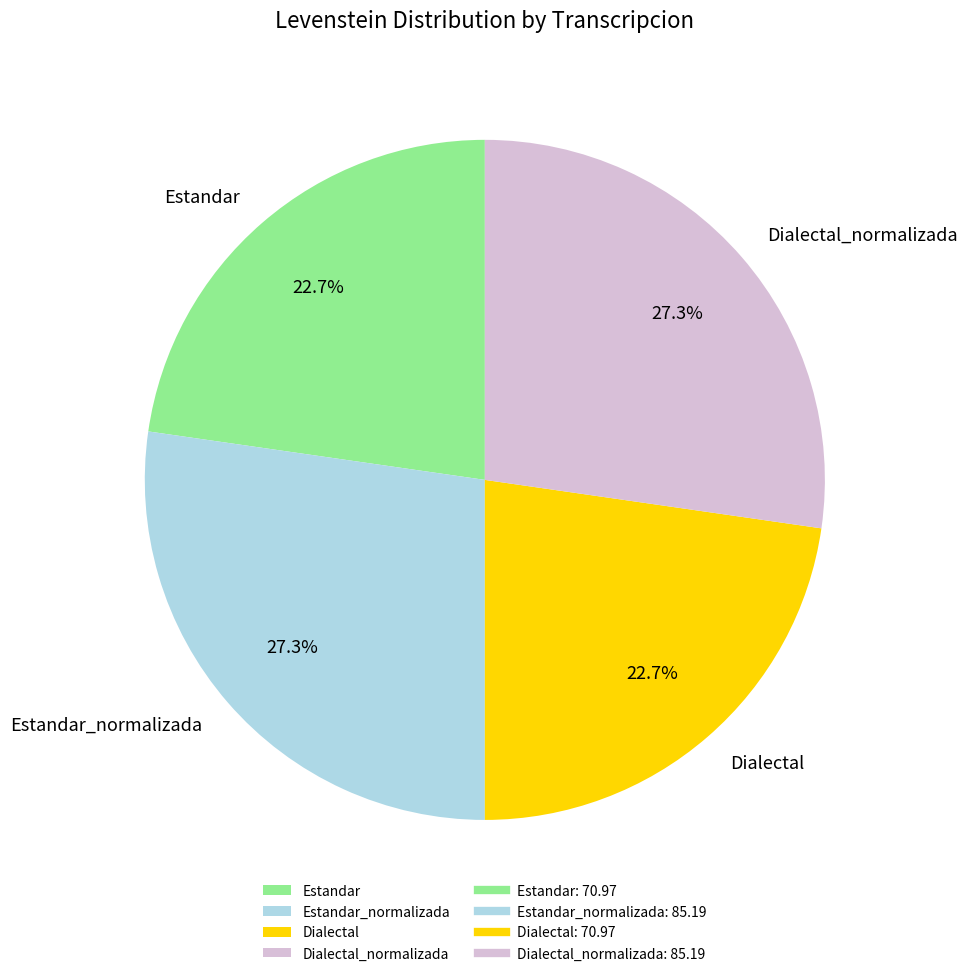

What portion of the pie excludes Estandar?

77.3%